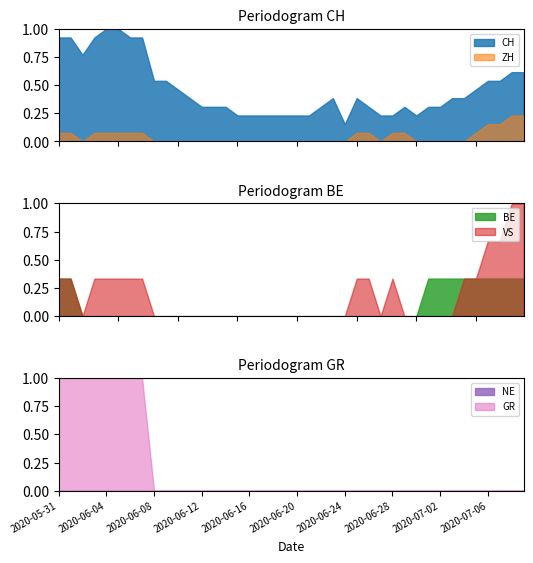

At which category is the sum across all series the highest?

2020-05-31